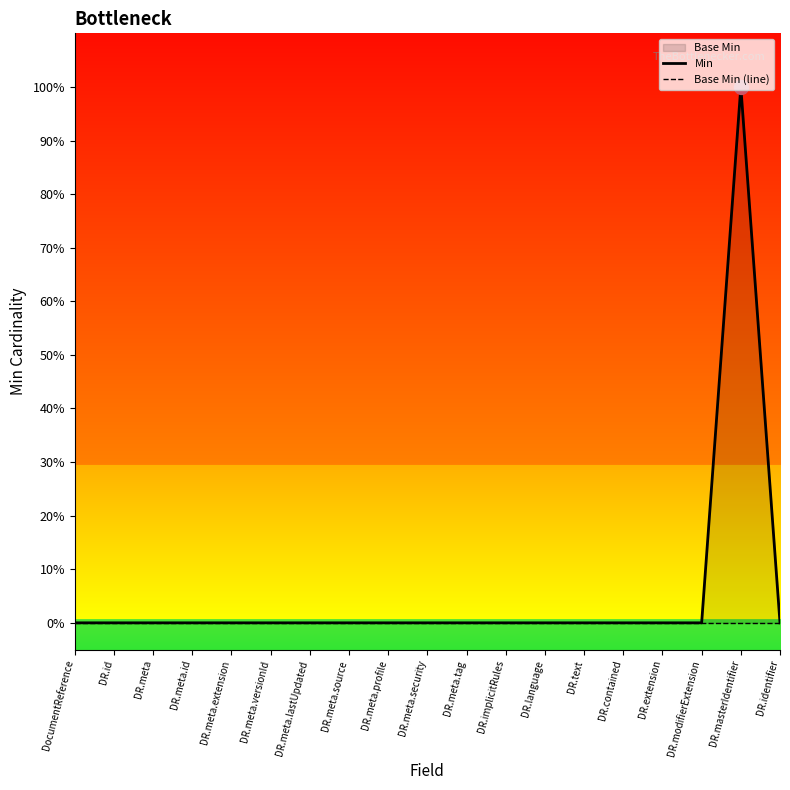

True or false: Base Min (line) and Min cross at least once.

False